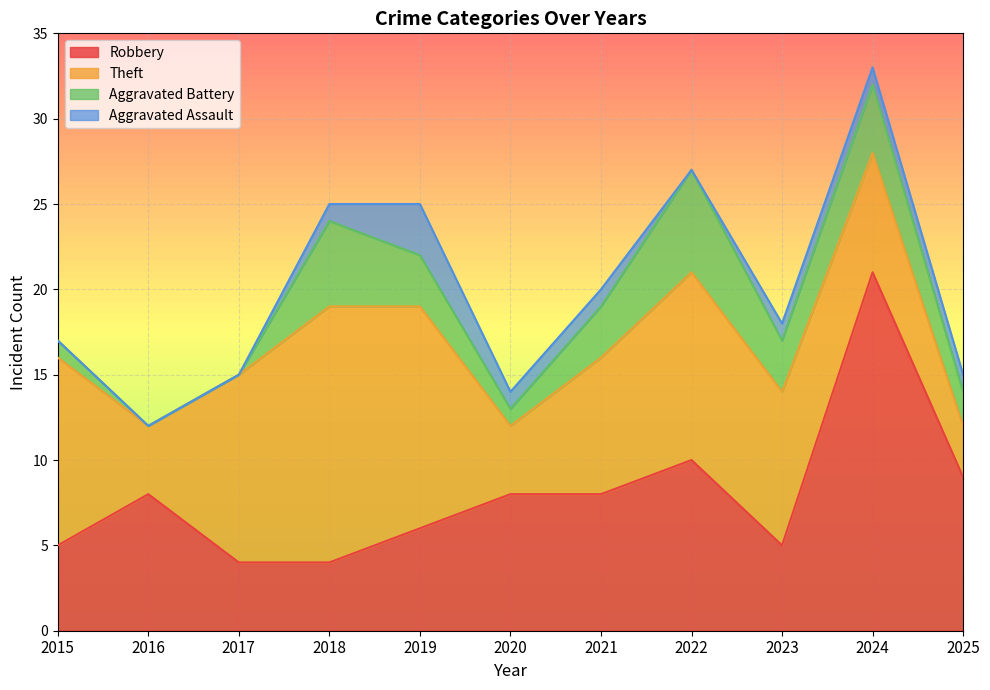

Which series ends up on top after the final intersection of Robbery and Theft?

Robbery